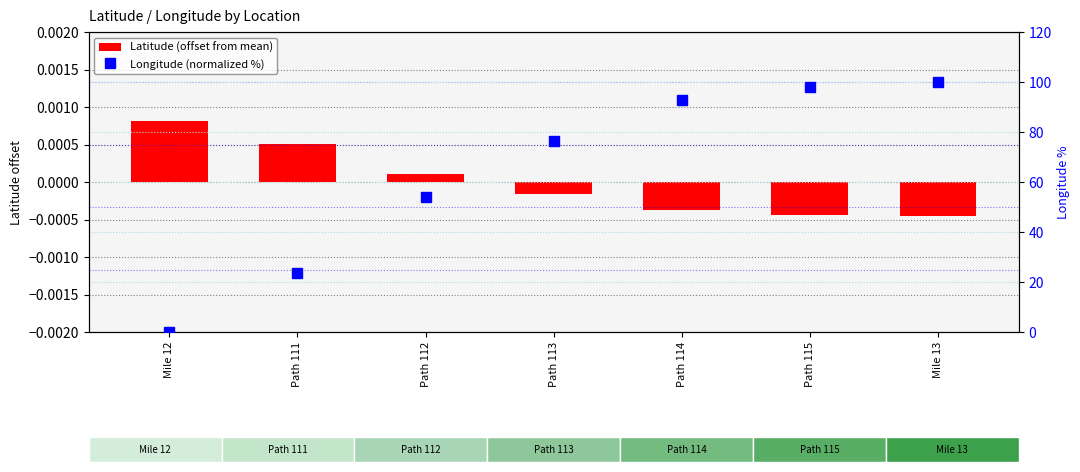

What is the label of the 2nd bar from the right?

Path 115